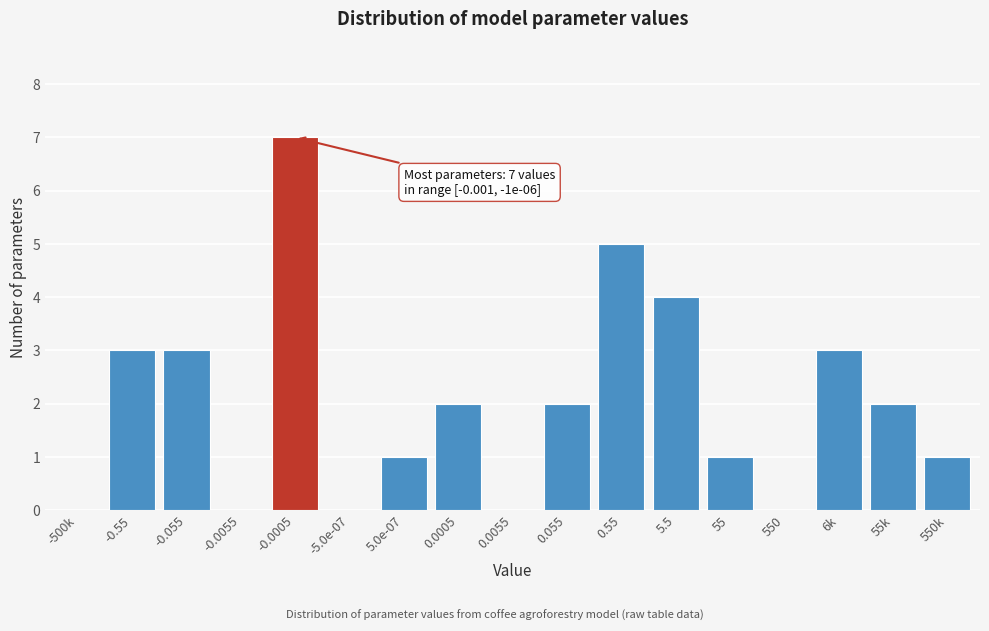

Reading left to right, extract all data points from this chart.

-500k=0	-0.55=3	-0.055=3	-0.0055=0	-0.0005=7	-5.0e-07=0	5.0e-07=1	0.0005=2	0.0055=0	0.055=2	0.55=5	5.5=4	55=1	550=0	6k=3	55k=2	550k=1